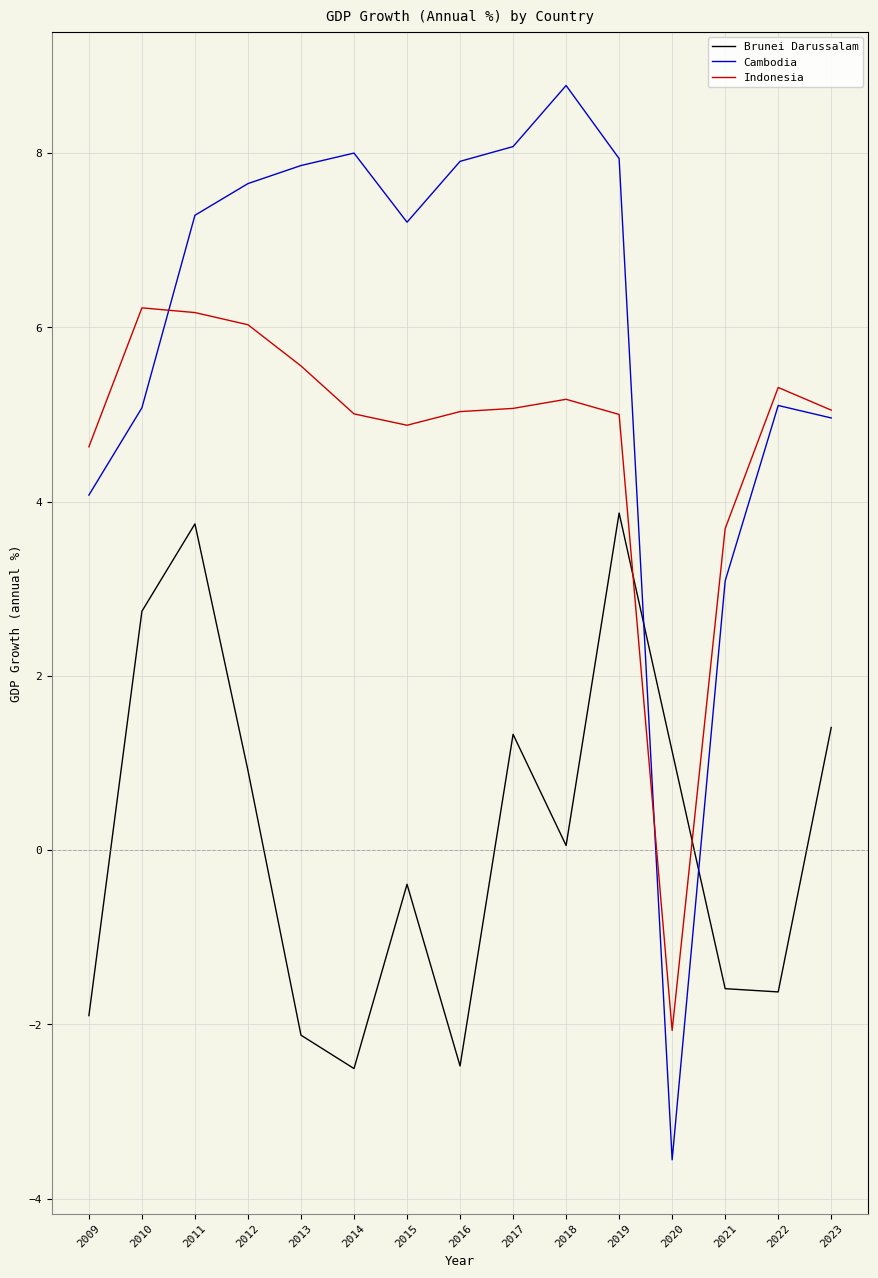

List the series in order of their peak value, highest first.

Cambodia, Indonesia, Brunei Darussalam